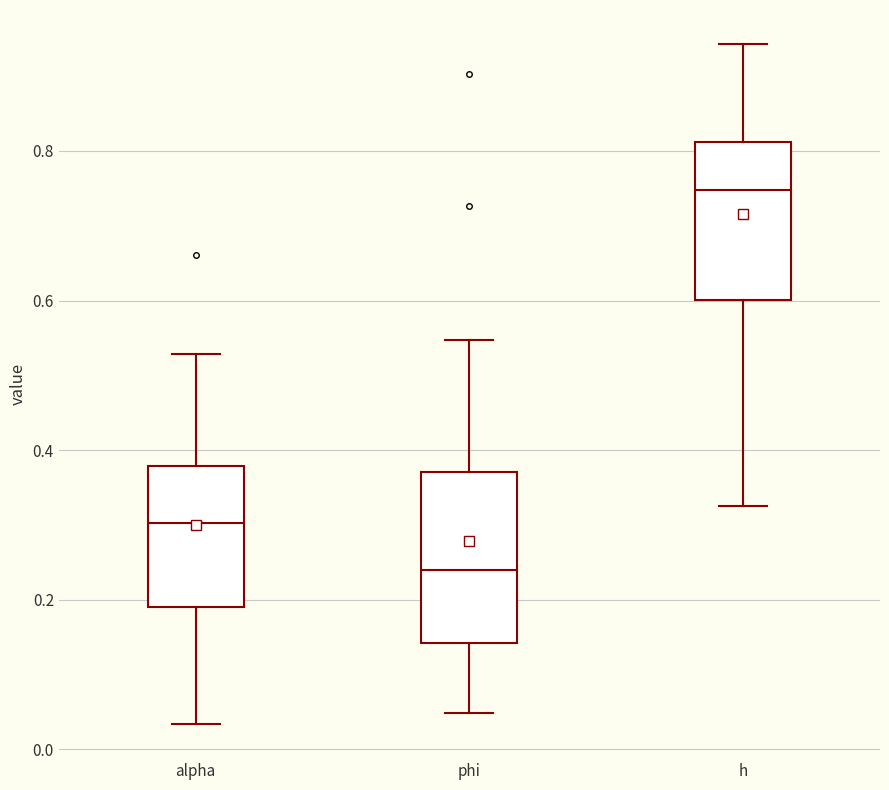

Reading left to right, transcribe this box plot: for each box, give where its median line is, the range the box spans, and where its two whiskers end, as read against the y-axis. The values are not printed on the chart, so give them approximately, as read against the axis.

alpha: median 0.30, box 0.20 to 0.38, whiskers 0.04 to 0.52
phi: median 0.24, box 0.14 to 0.38, whiskers 0.04 to 0.54
h: median 0.74, box 0.60 to 0.82, whiskers 0.32 to 0.94